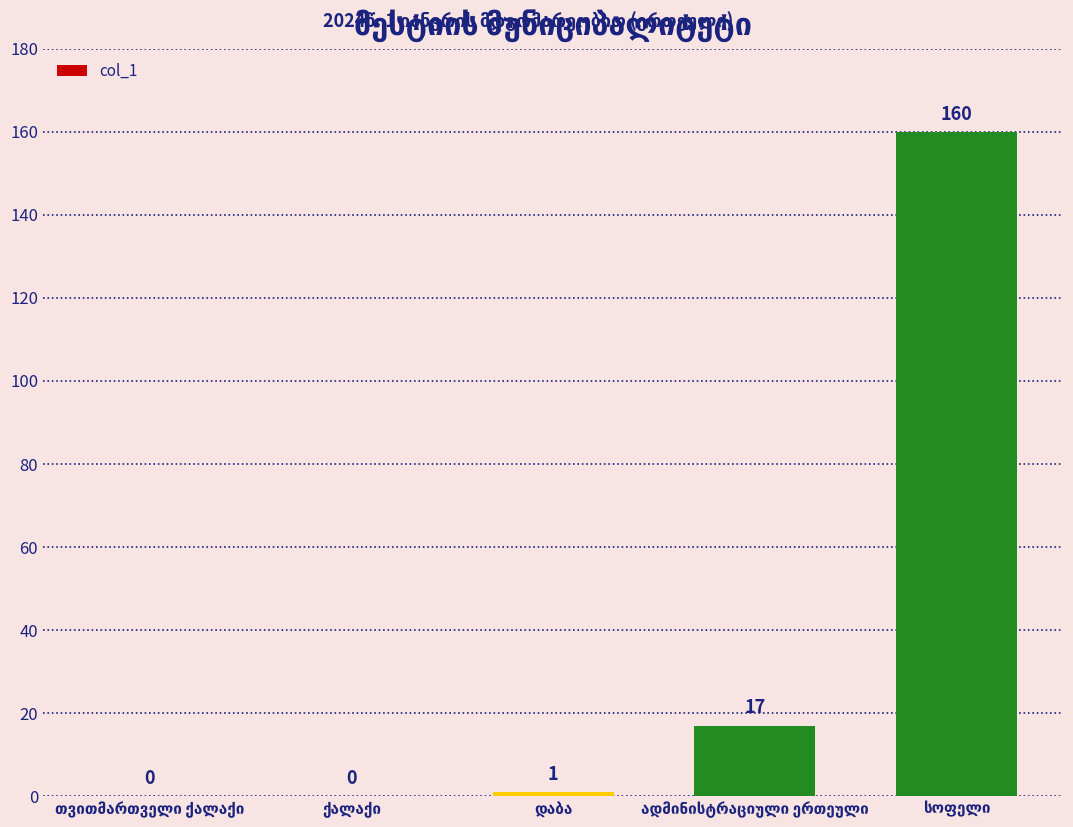

What is the greatest value displayed?

160